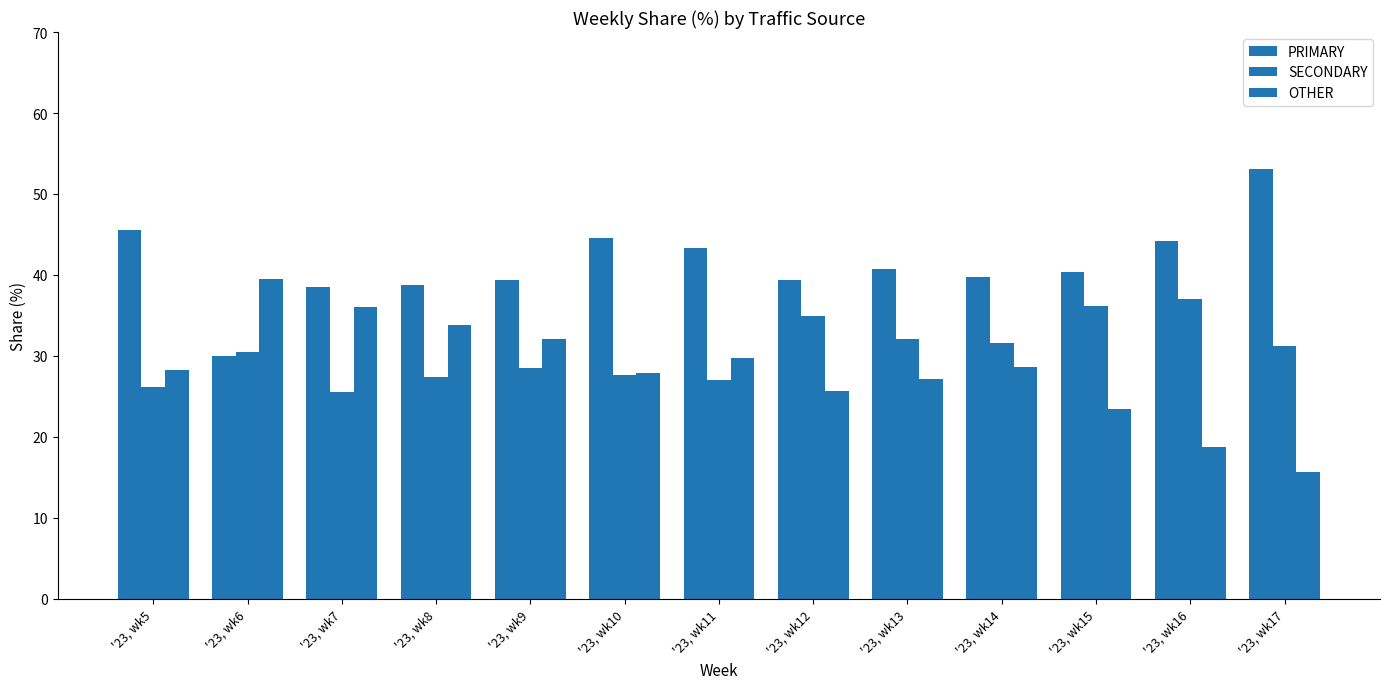

The SECONDARY series shows 30.4 at '23, wk6. True or false?

True